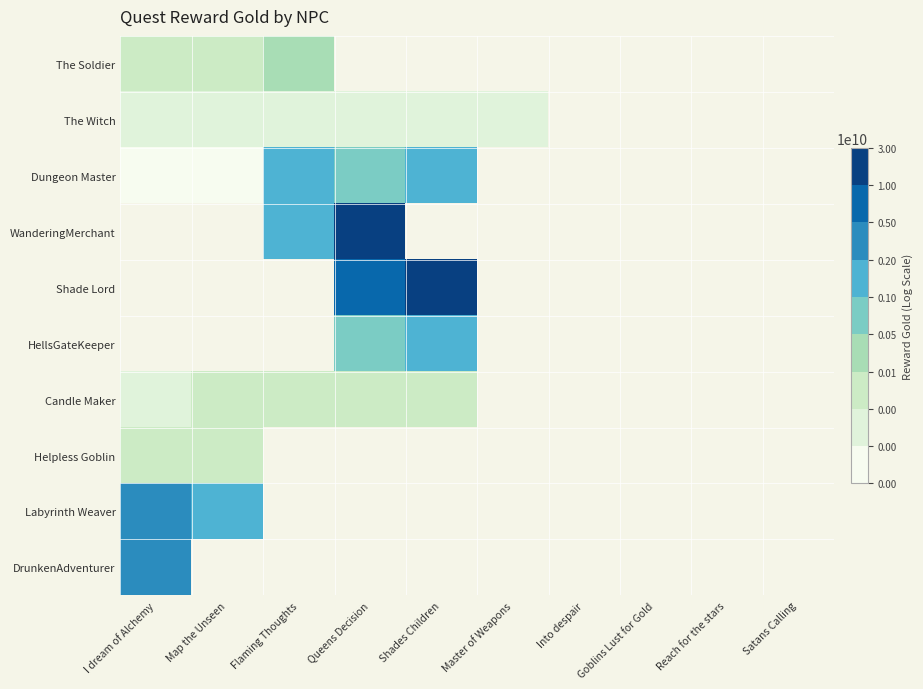

At which label is DrunkenAdventurer closest to 2000000000?

I dream of Alchemy